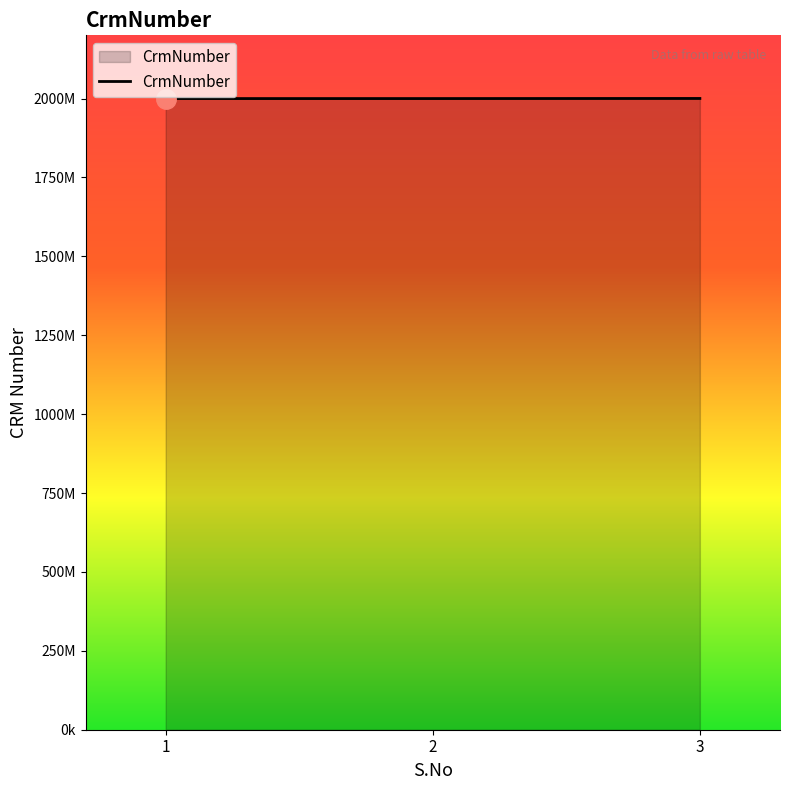

What is the change in value from 2 to 3?

+322748